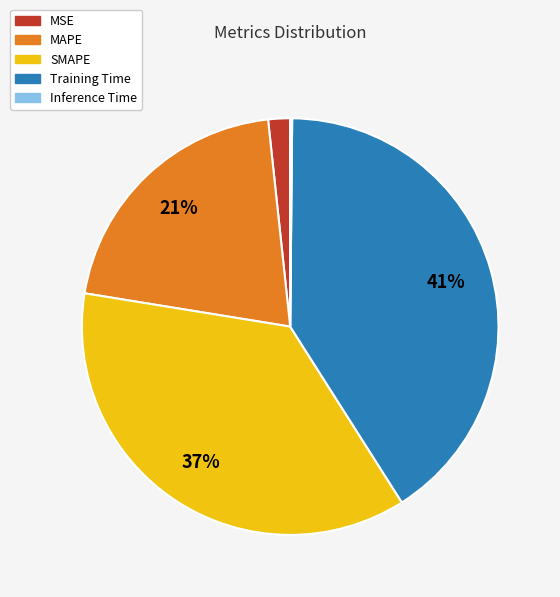

To the nearest percent, what portion does Training Time represent?

41%